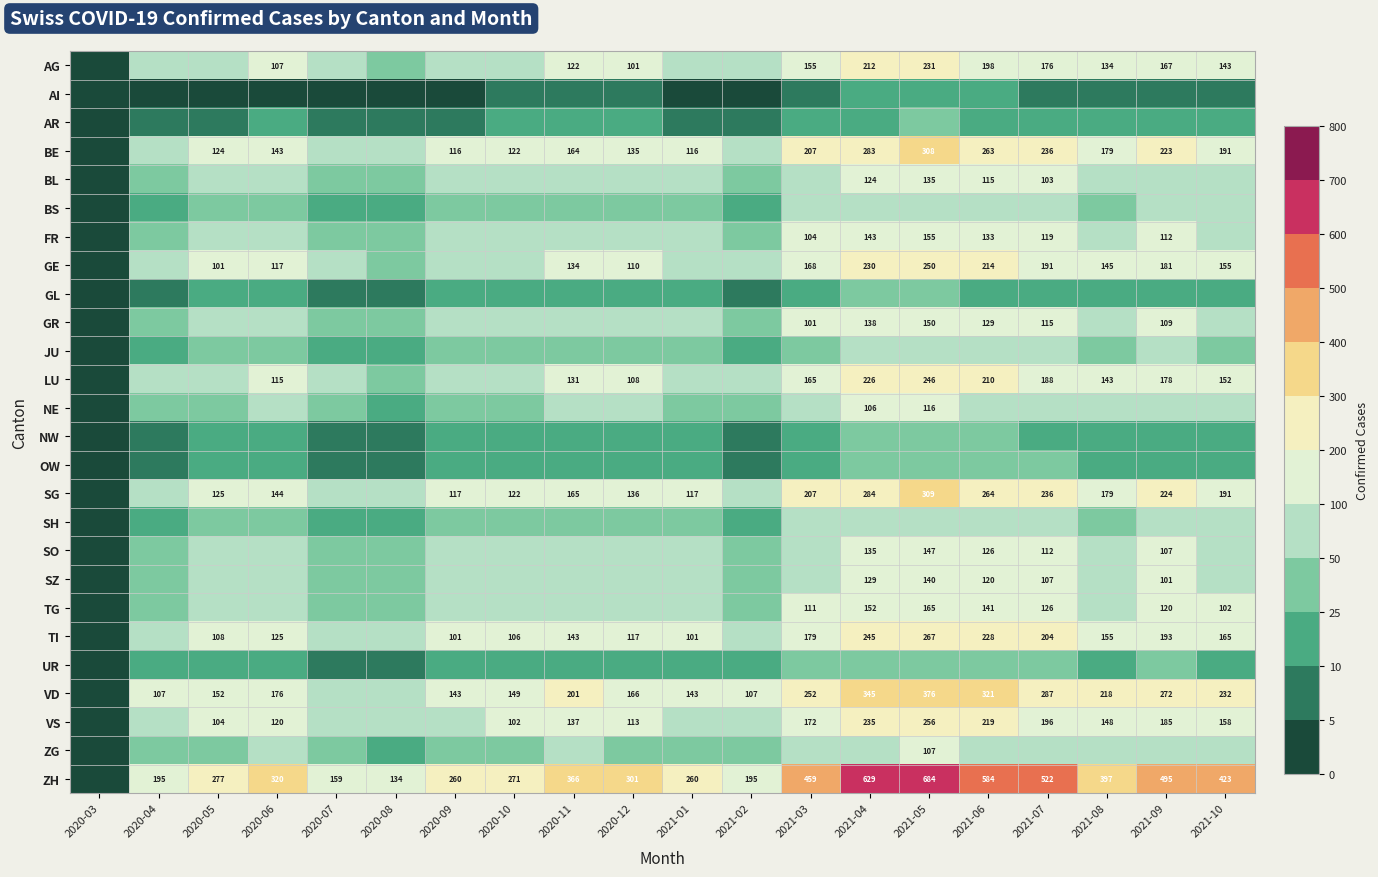

At how many categories does at least one series exceed 79?

19